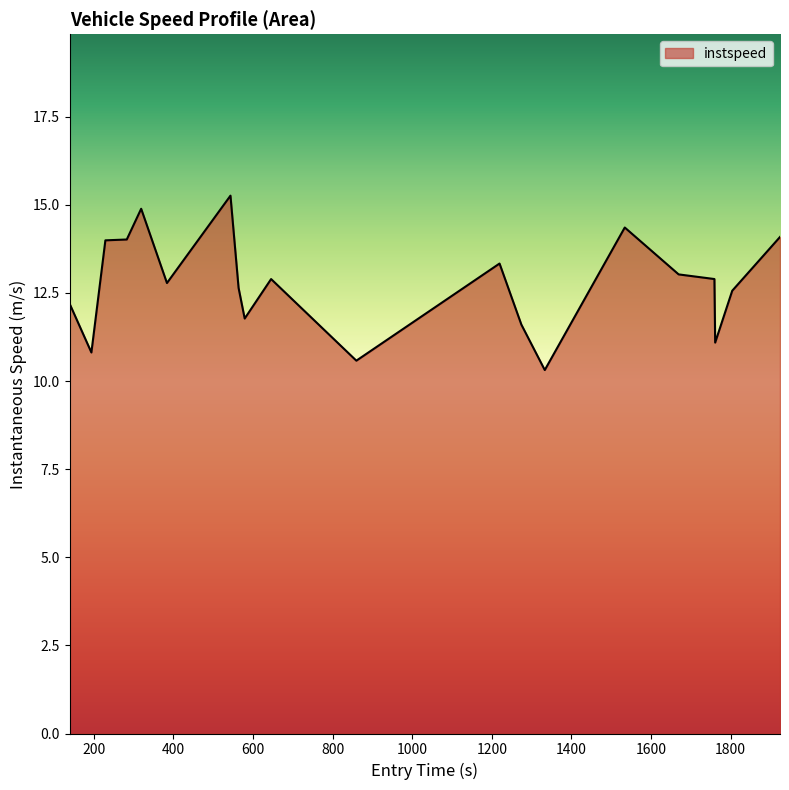

What is the difference between the maximum and minimum values?

4.9